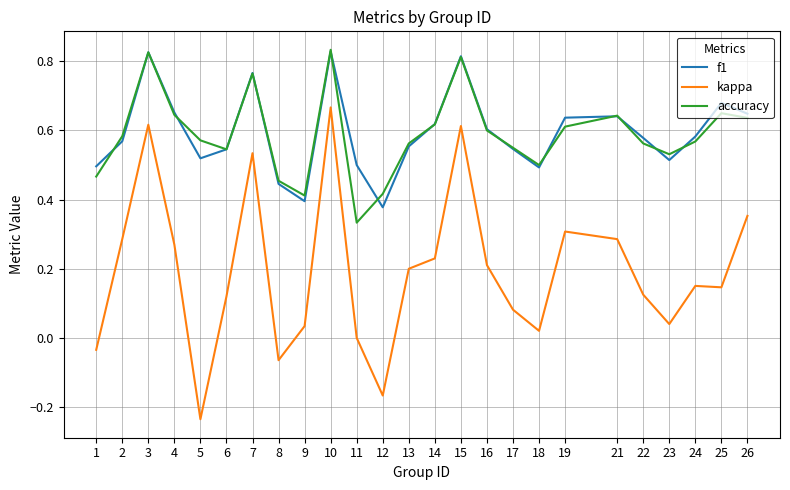

The value of f1 at 13 is 0.6. True or false?

True